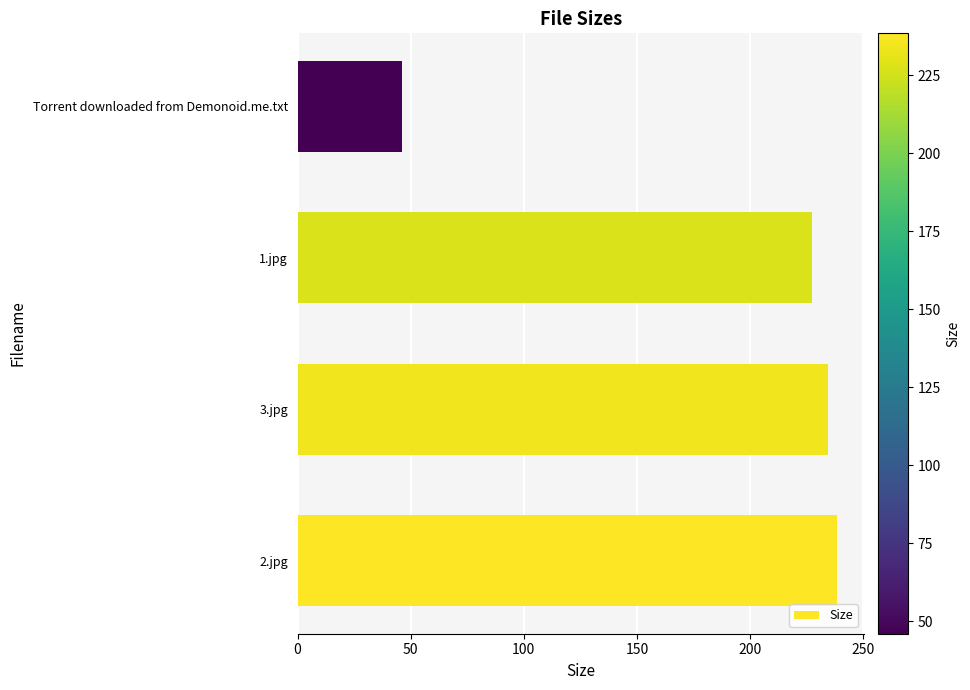

Read the value at 2.jpg.

238.4